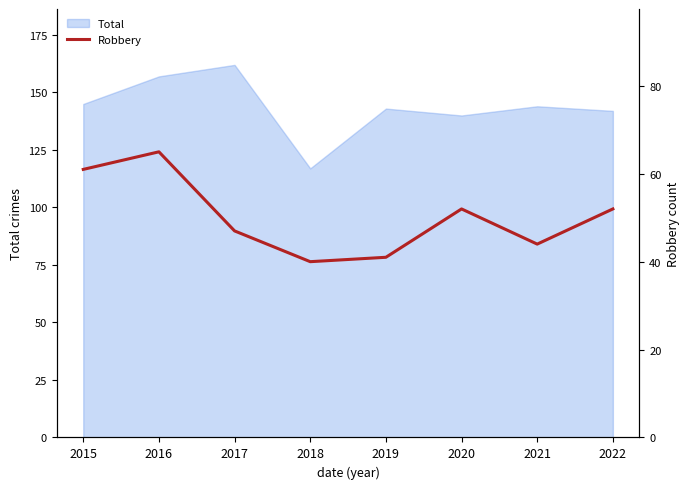

How many values are below 52?

4